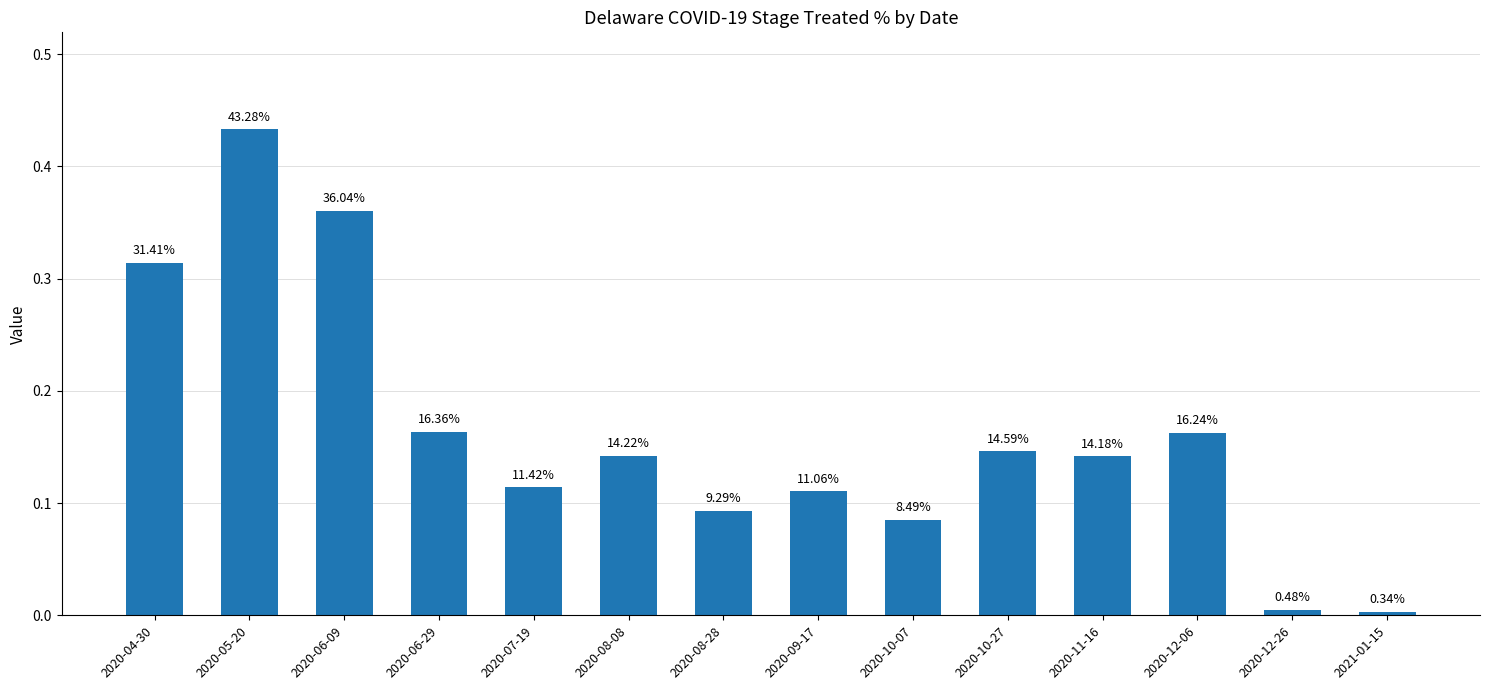

What is the sum of the values at 2020-08-08 and 2020-10-07?

0.2